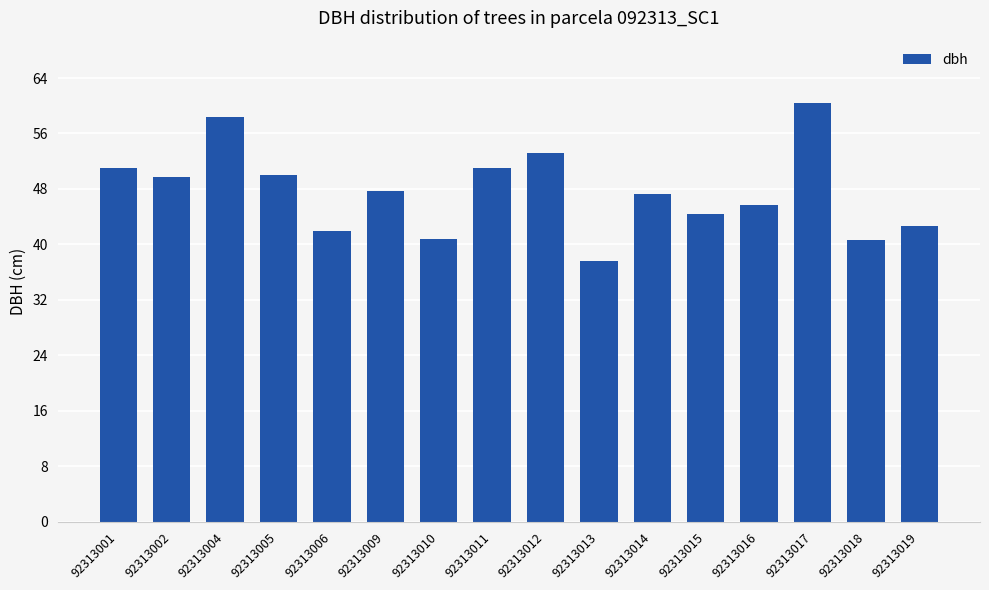

Which has a higher value, 92313013 or 92313014?

92313014